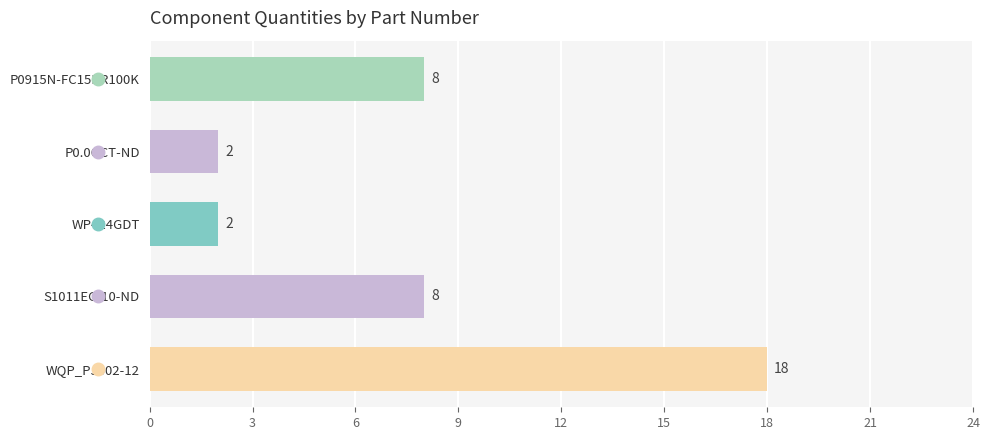

Are the bars grouped side by side (vs. stacked)?

No